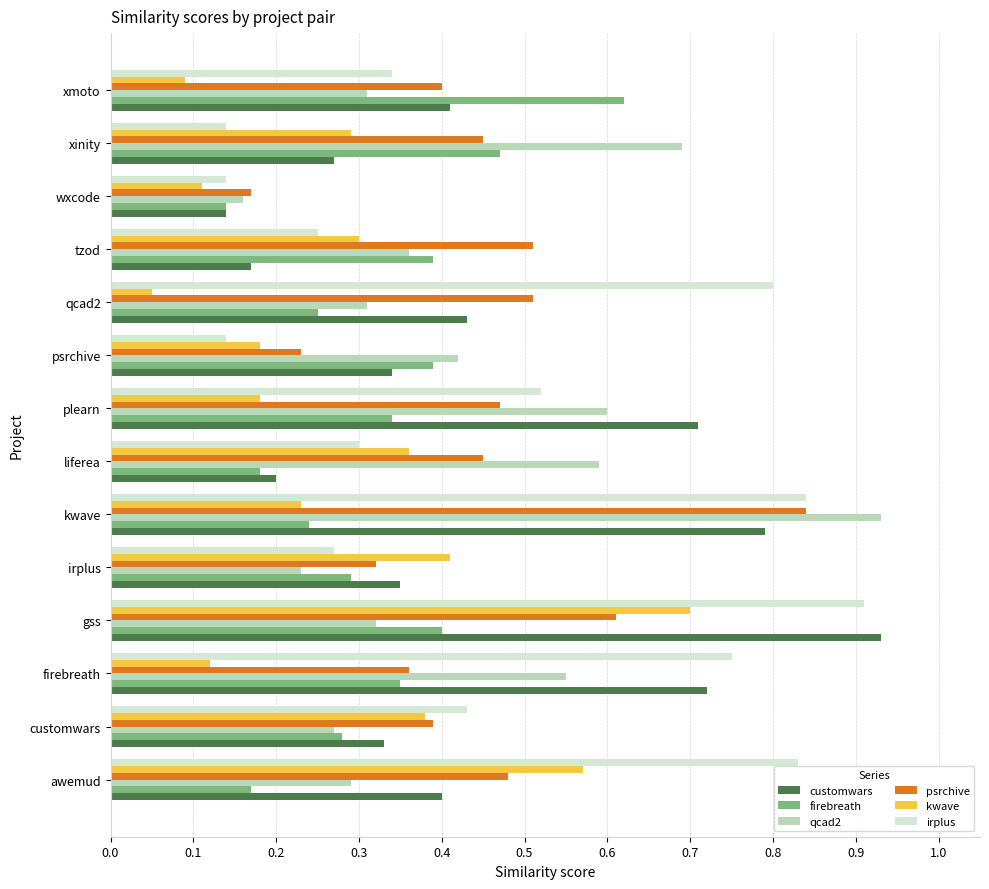

True or false: firebreath has a value of 0.1 at awemud.

False